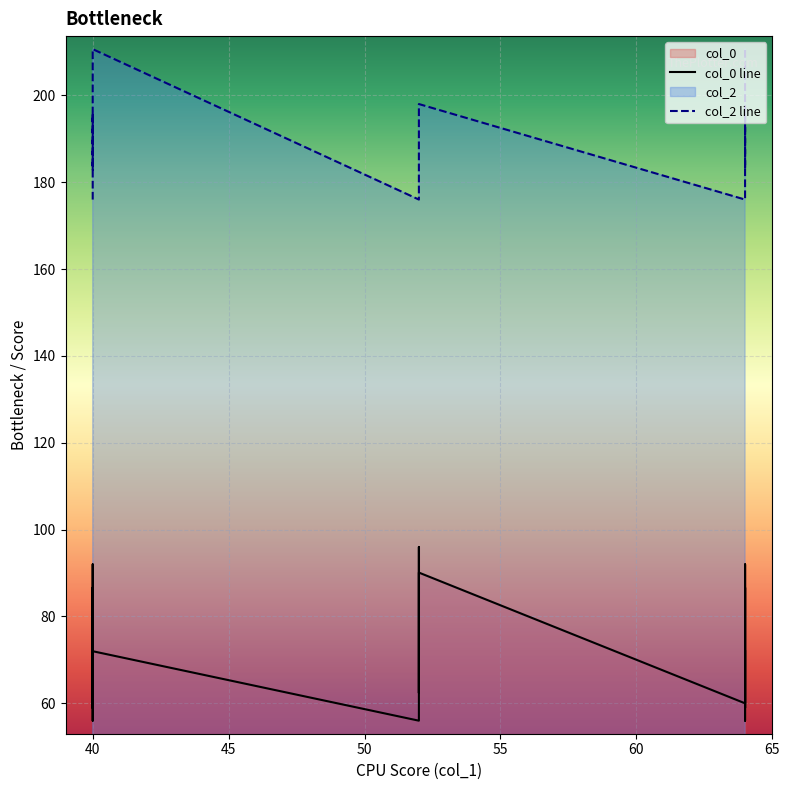

What are all the series names shown in the legend?

col_0, col_2